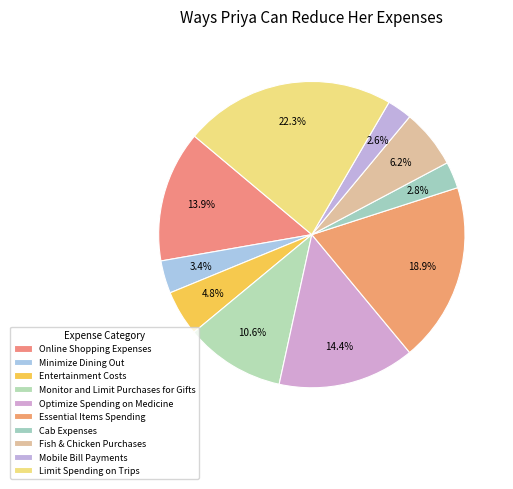

Is it true that Mobile Bill Payments is 13% of the pie?

False